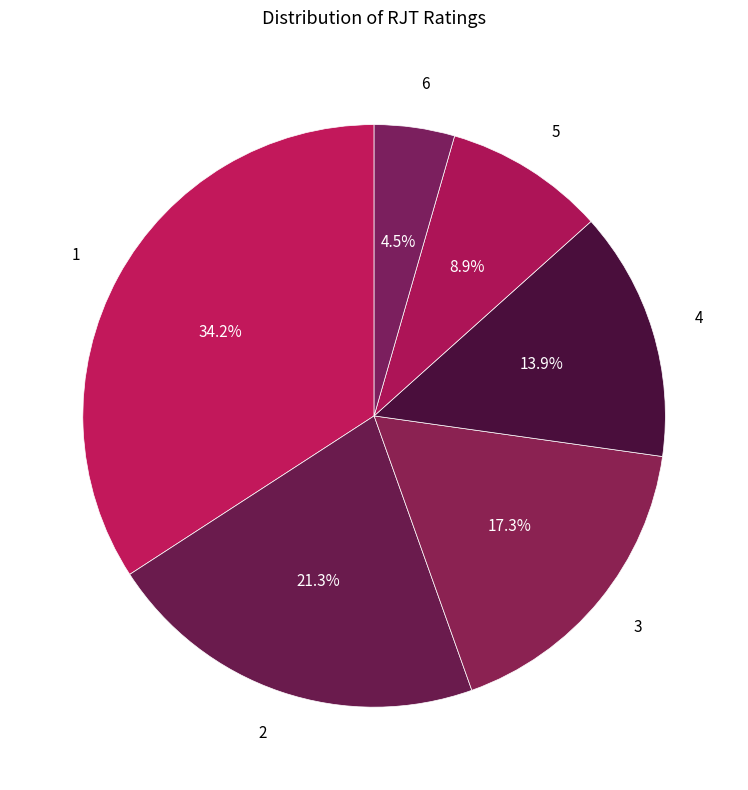

How many slices are in this pie chart?

6